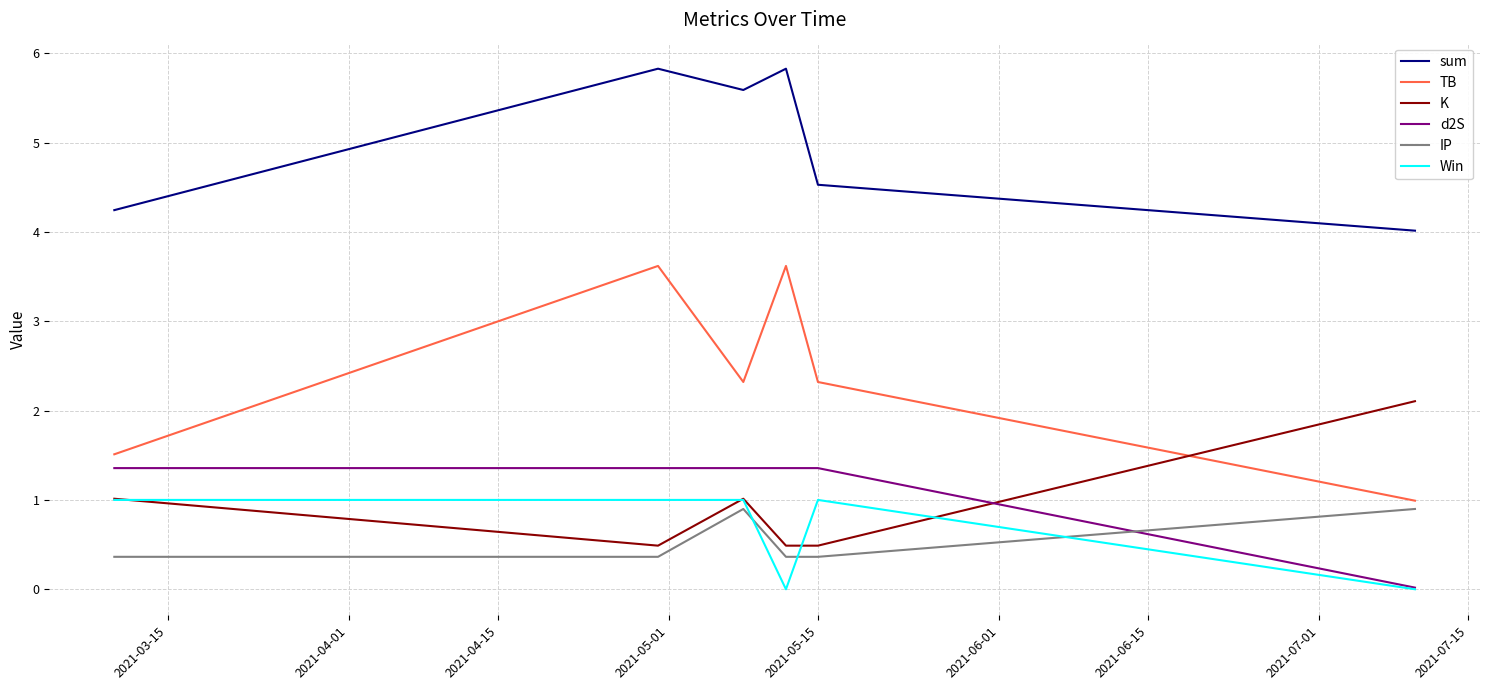

Which series has the largest total across all categories?

sum